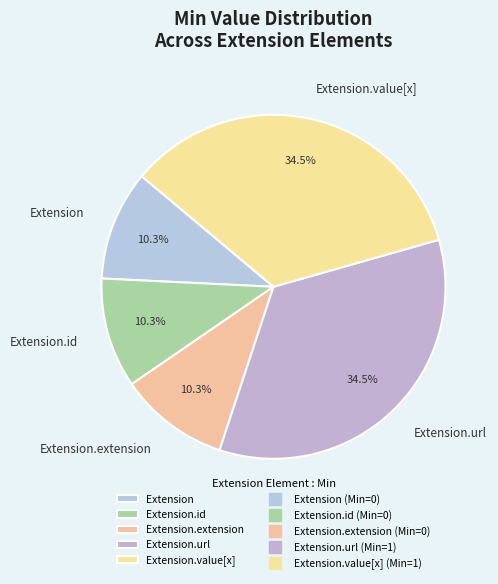

To the nearest percent, what is the difference between the largest and smallest slice percentages?

24%